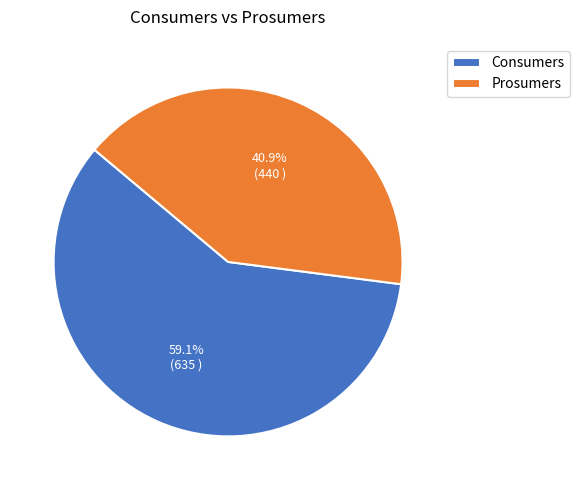

To the nearest percent, what is the difference between the Prosumers and Consumers slice percentages?

18%